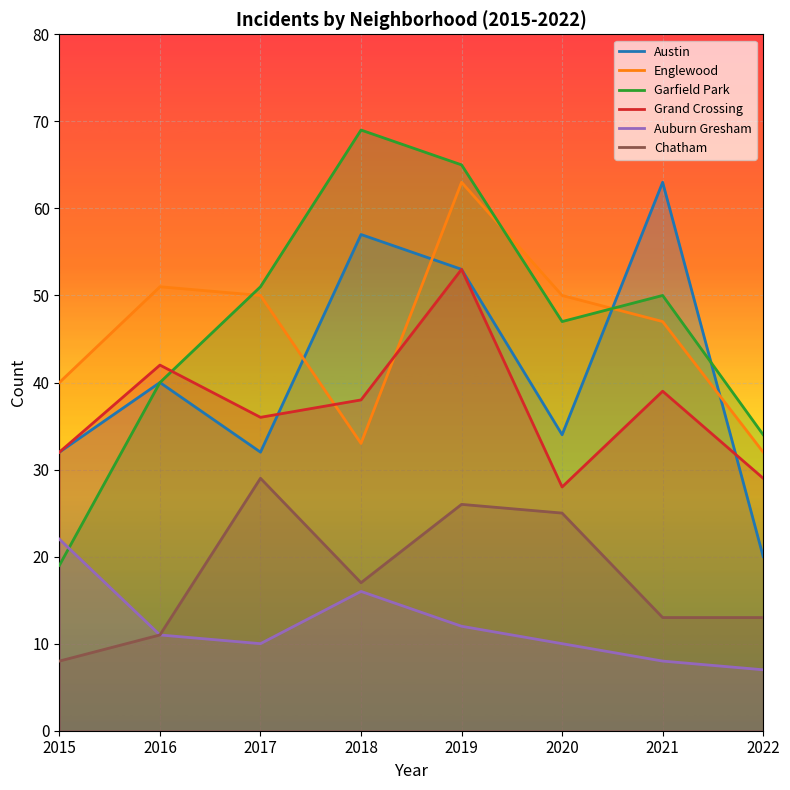

Which series has the largest total across all categories?

Garfield Park